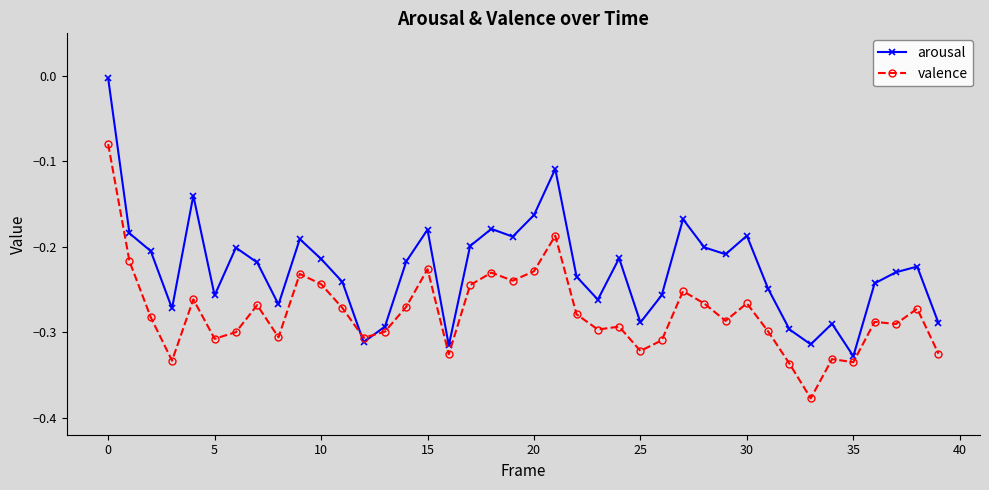

True or false: arousal has more than 0 points higher than both neighbors.

True